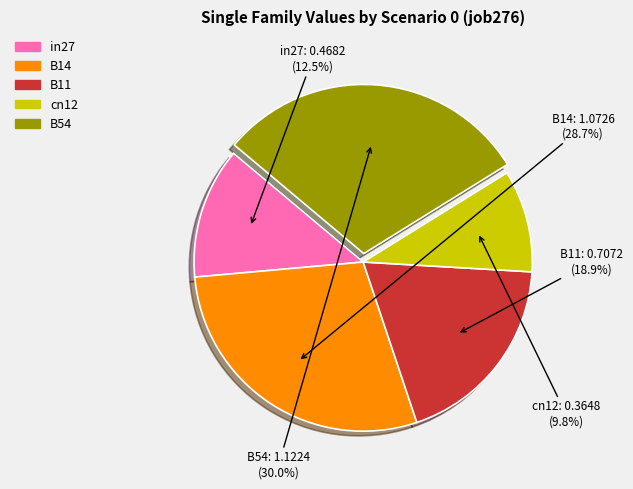

Approximately how many times larger is the value at B54 compared to B14?

1.0